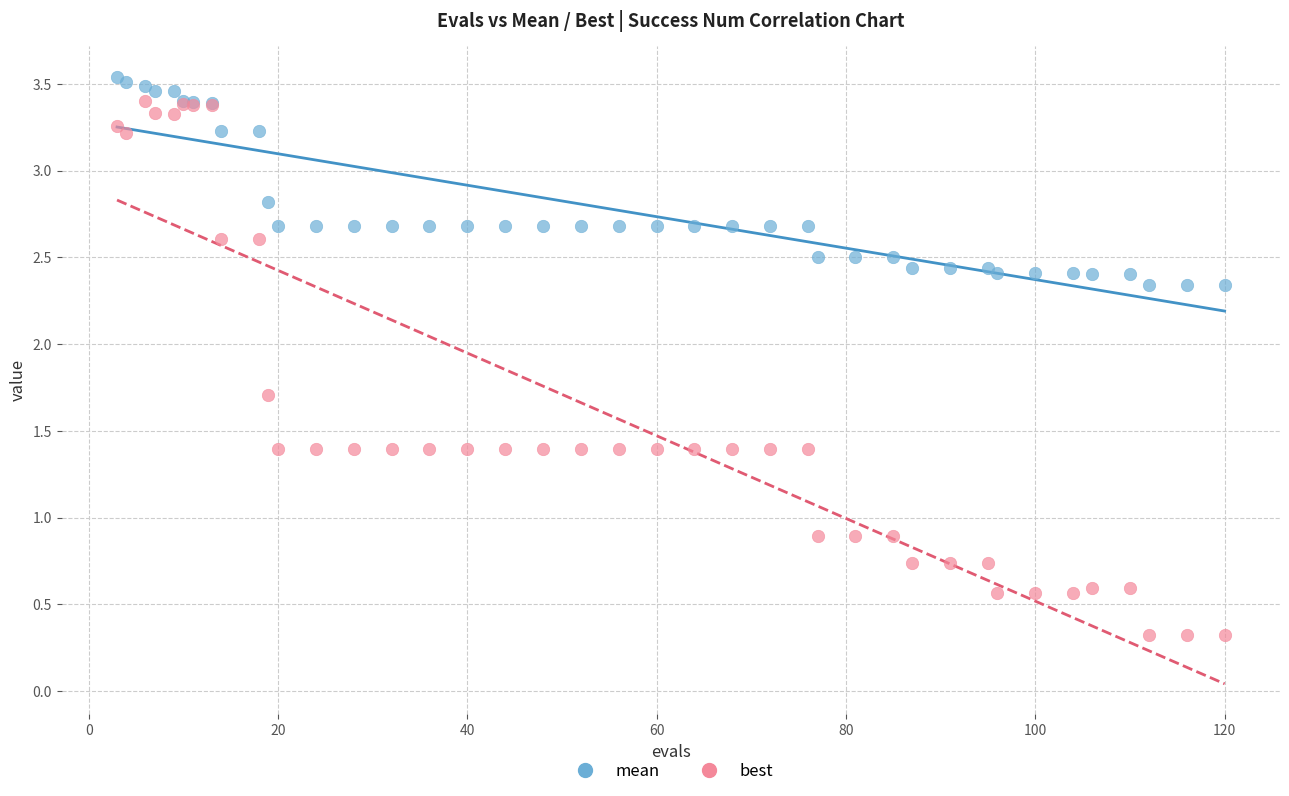

Which series has the widest spread of Y values?

best